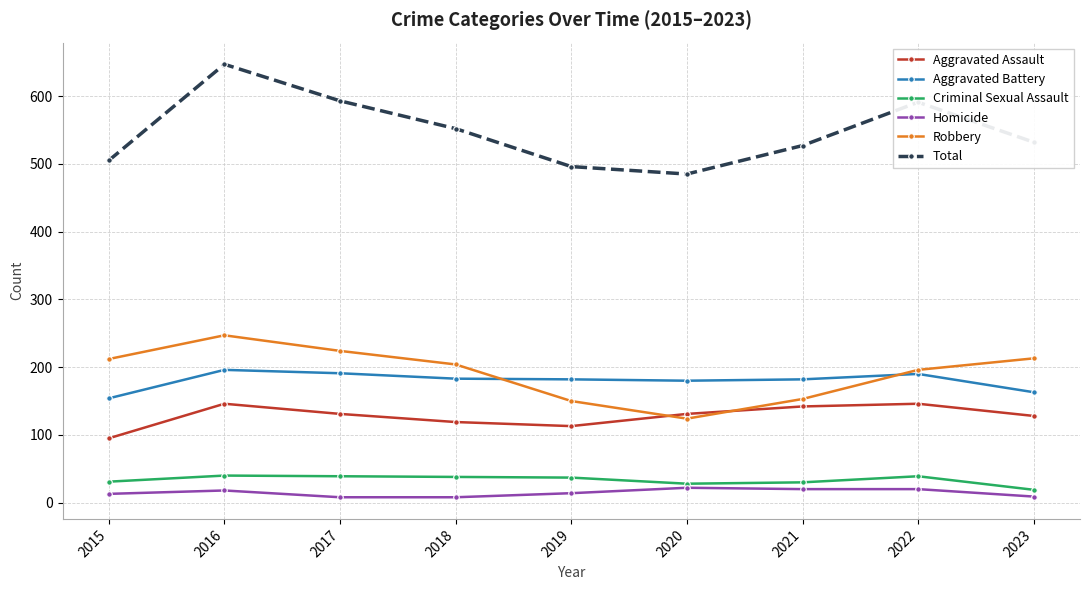

What are all the series names shown in the legend?

Aggravated Assault, Aggravated Battery, Criminal Sexual Assault, Homicide, Robbery, Total